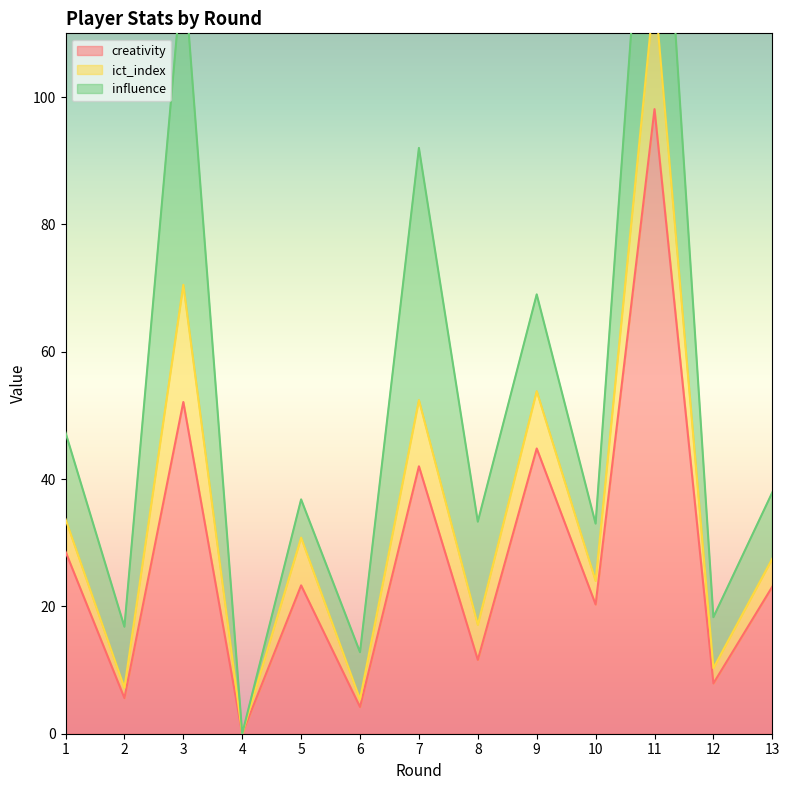

At which label does ict_index reach its minimum?

4